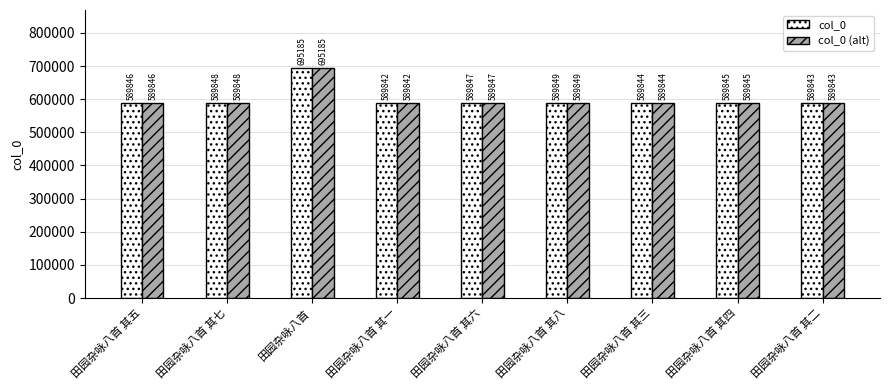

What value does the col_0 (alt) series have at 田园杂咏八首, to the nearest 100?

695200